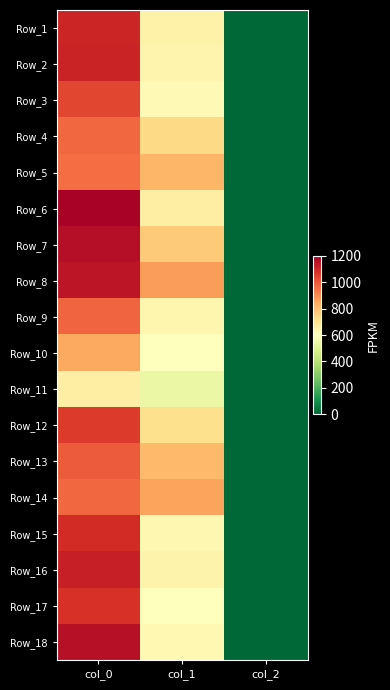

Reading left to right, what are all the values shown in this chart?

Row_1: col_0=1103.3	col_1=651.4	col_2=2.0
Row_2: col_0=1110.0	col_1=641.2	col_2=2.0
Row_3: col_0=1033.3	col_1=621.0	col_2=2.0
Row_4: col_0=970.0	col_1=732.4	col_2=2.0
Row_5: col_0=956.7	col_1=820.1	col_2=2.0
Row_6: col_0=1186.7	col_1=661.5	col_2=2.0
Row_7: col_0=1160.0	col_1=769.5	col_2=2.0
Row_8: col_0=1140.0	col_1=870.8	col_2=2.0
Row_9: col_0=973.3	col_1=634.5	col_2=2.0
Row_10: col_0=846.7	col_1=597.4	col_2=2.0
Row_11: col_0=663.3	col_1=540.0	col_2=2.0
Row_12: col_0=1056.7	col_1=715.5	col_2=2.0
Row_13: col_0=993.3	col_1=806.6	col_2=2.0
Row_14: col_0=970.0	col_1=857.2	col_2=2.0
Row_15: col_0=1090.0	col_1=631.1	col_2=2.0
Row_16: col_0=1116.7	col_1=644.6	col_2=2.0
Row_17: col_0=1076.7	col_1=604.1	col_2=2.0
Row_18: col_0=1153.3	col_1=624.4	col_2=2.0